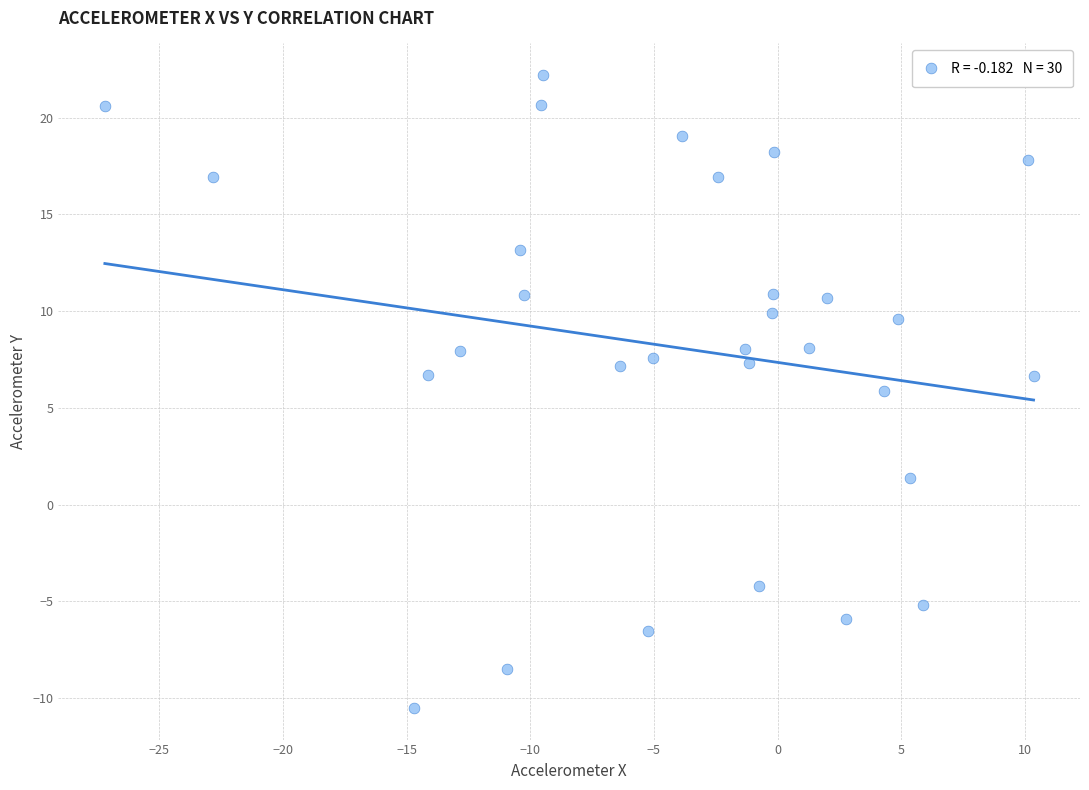

What is the range of X values (max minus min)?

37.6